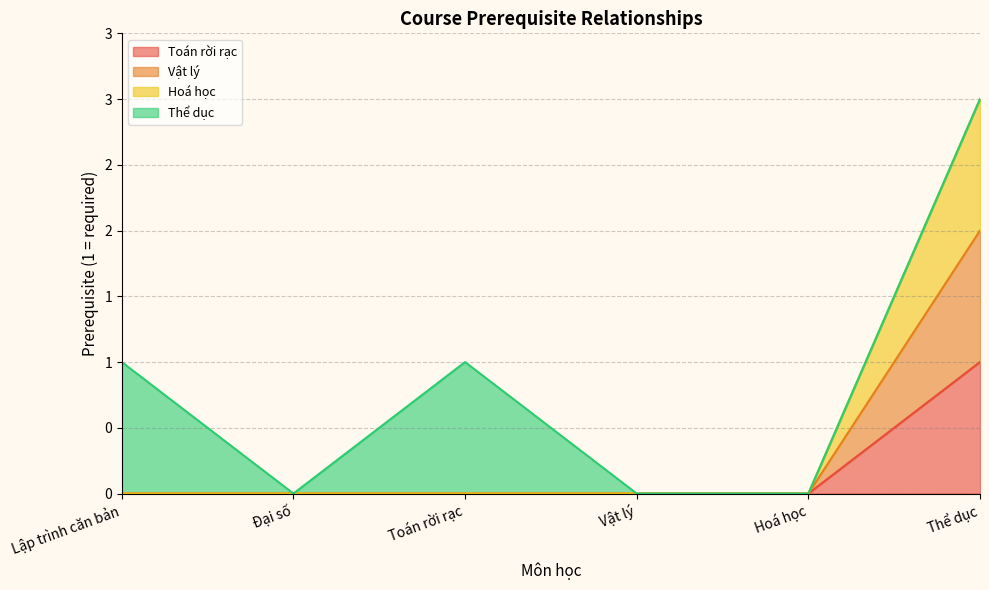

List the labels in order of Vật lý value, smallest first.

Lập trình căn bản, Đại số, Toán rời rạc, Vật lý, Hoá học, Thể dục